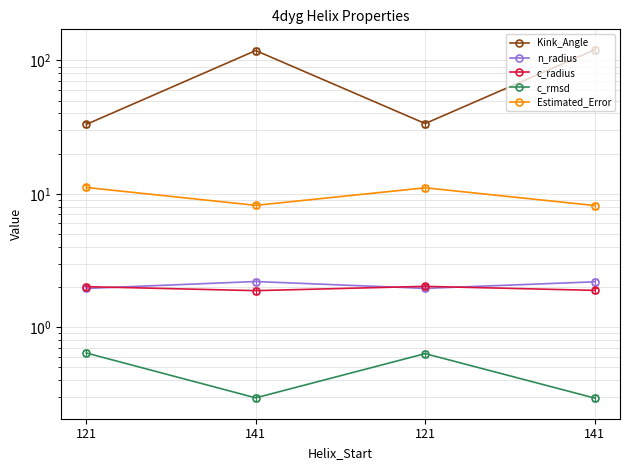

After their last crossing, which series has the higher values: c_radius or n_radius?

n_radius